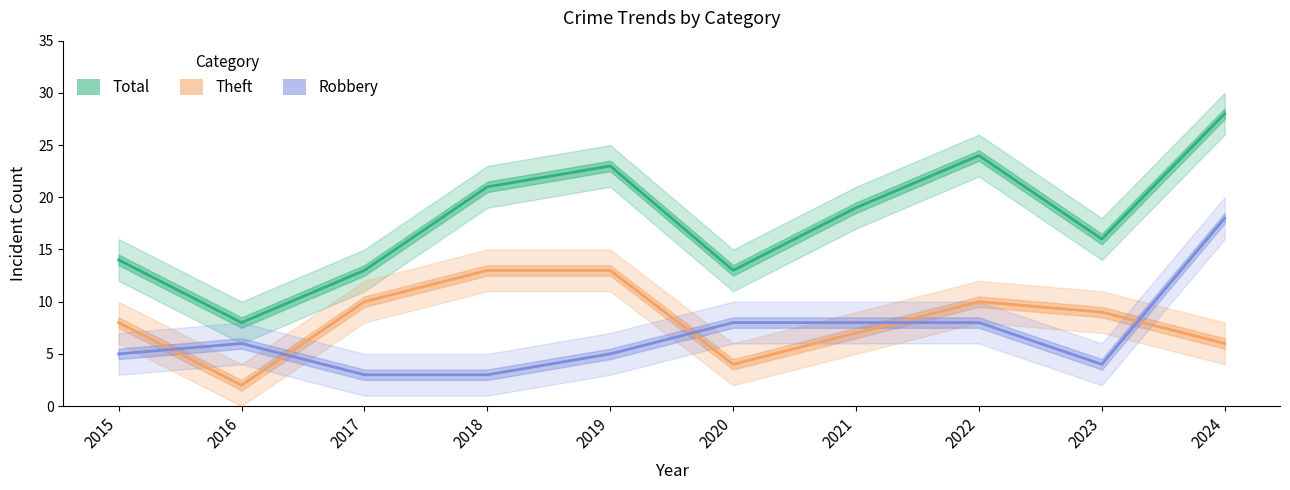

Rank the series at 2016 from lowest to highest value.

Theft, Robbery, Total